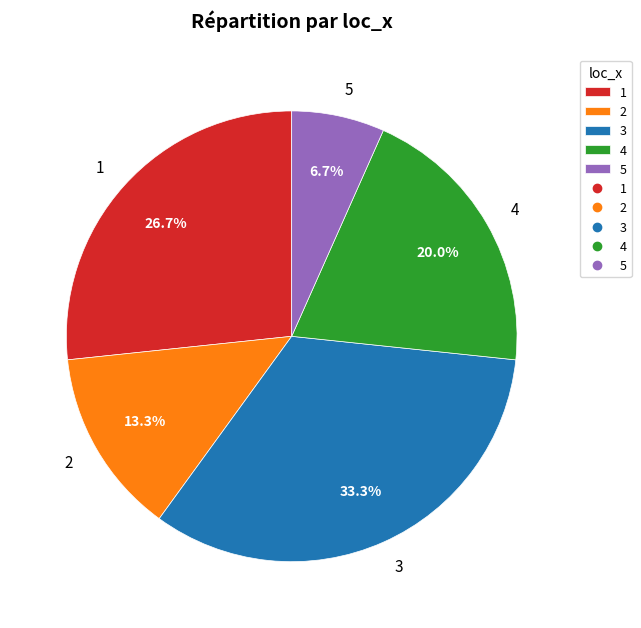

To the nearest percent, what percentage of the pie is 3?

33%